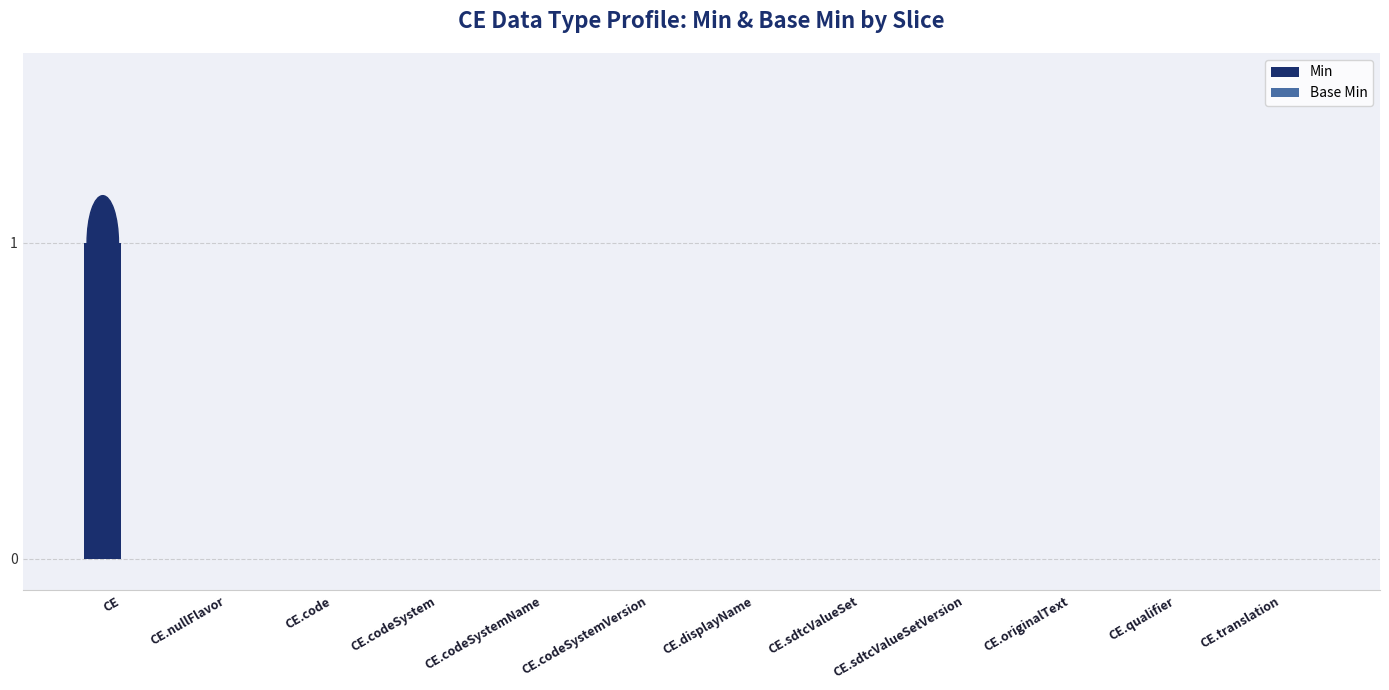

The value at CE.codeSystemName is 0. True or false?

True